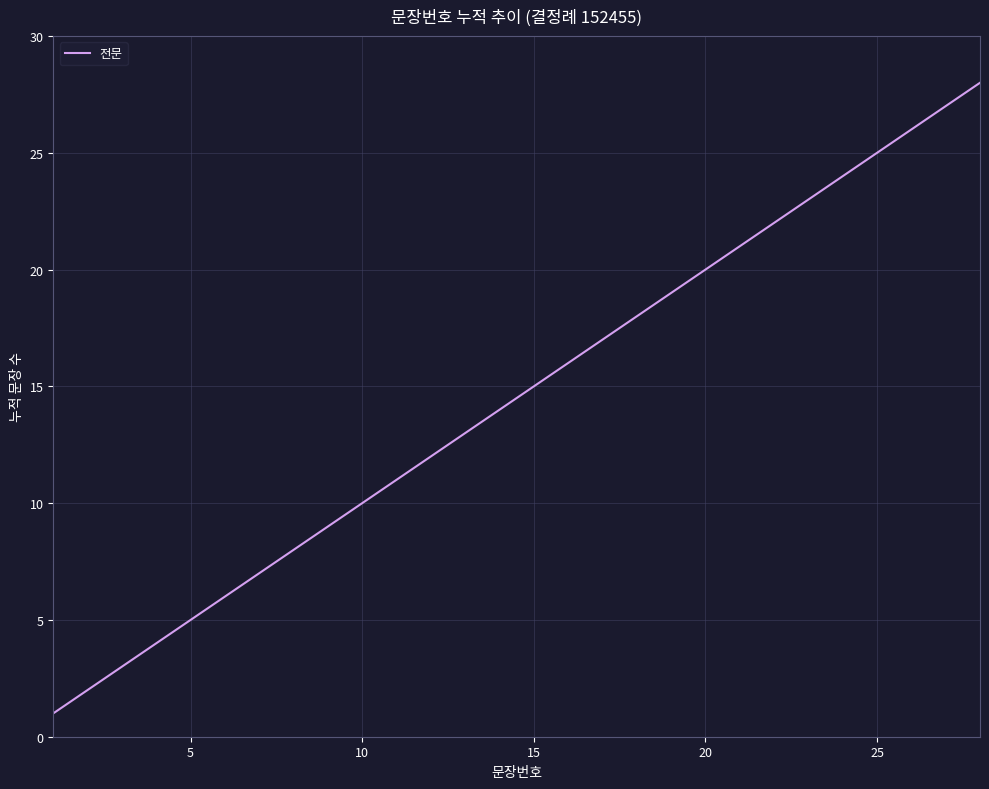

True or false: there are more than 1 points higher than both neighbors.

False